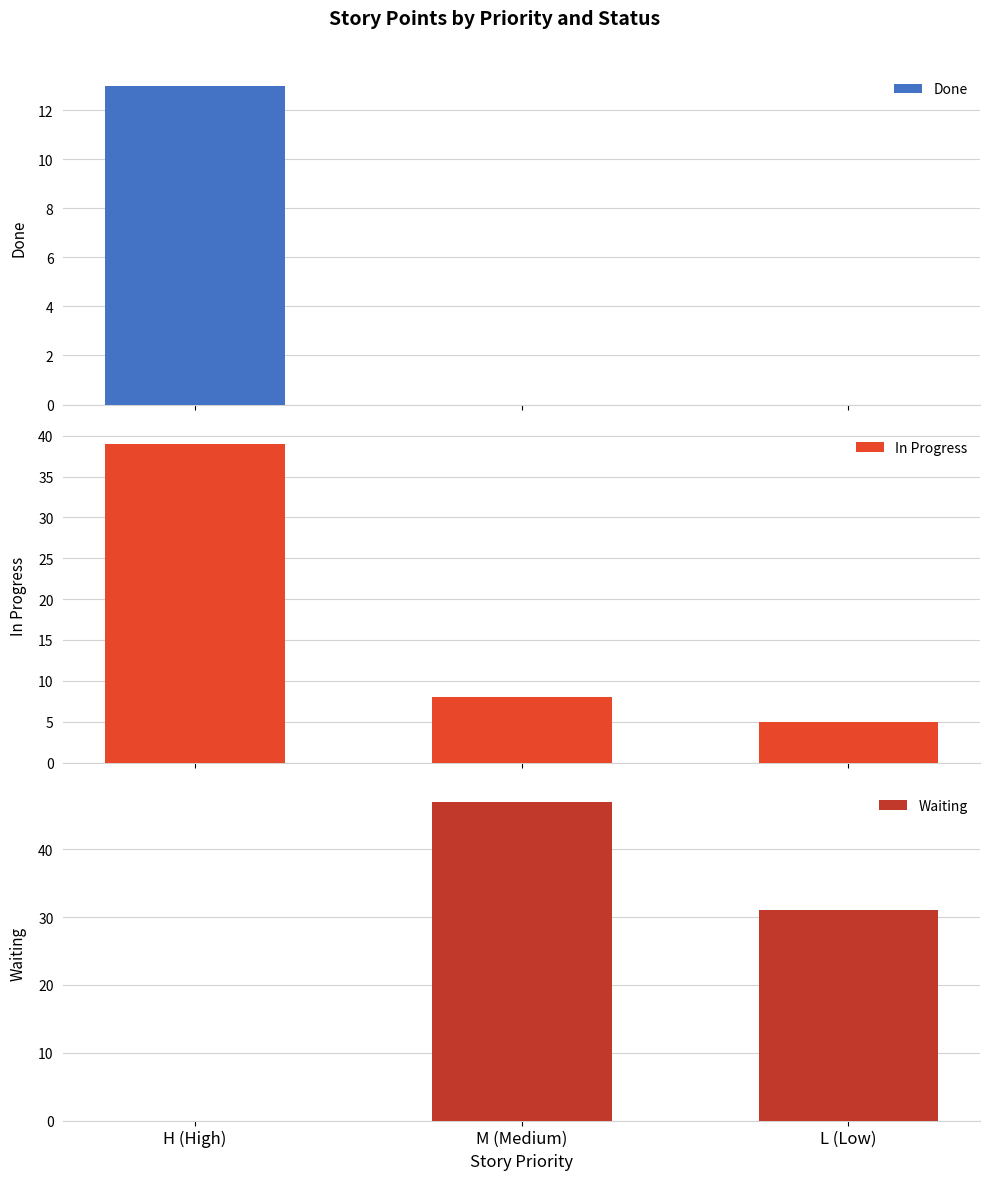

What is the value of the Waiting bar at the 2nd from the left?

47